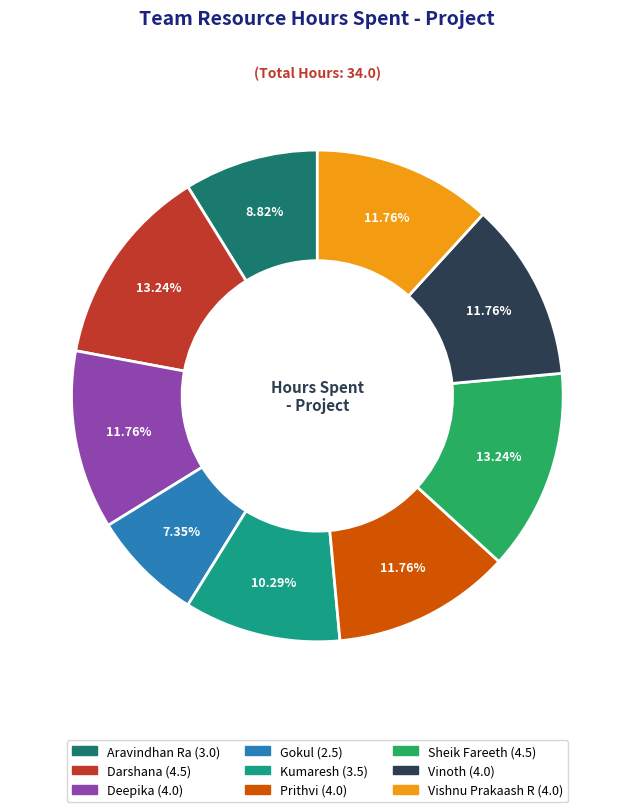

Does Gokul represent more than half of the total?

No